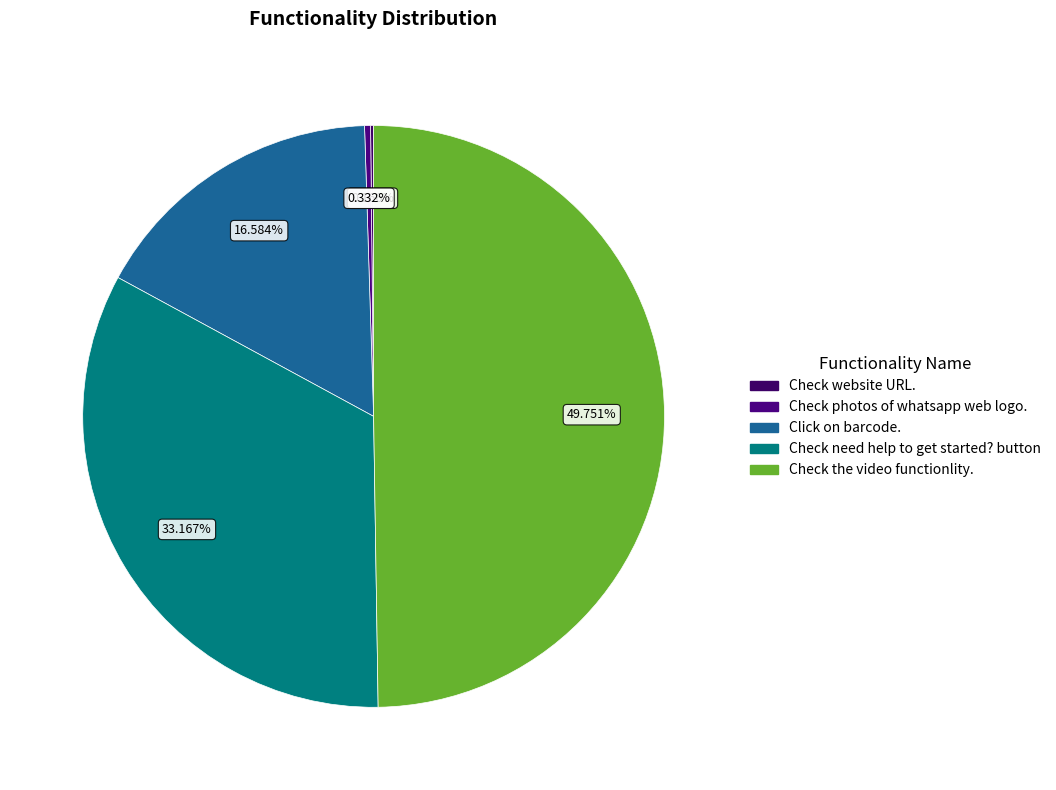

What is the total percentage of Click on barcode. and Check the video functionlity.?

66.3%